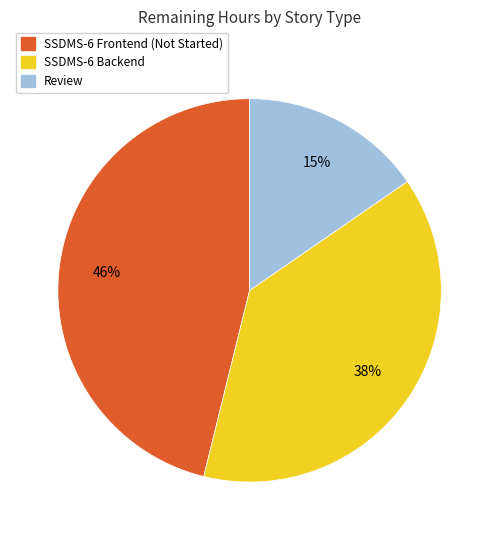

To the nearest percent, what is the difference between the largest and smallest slice percentages?

31%